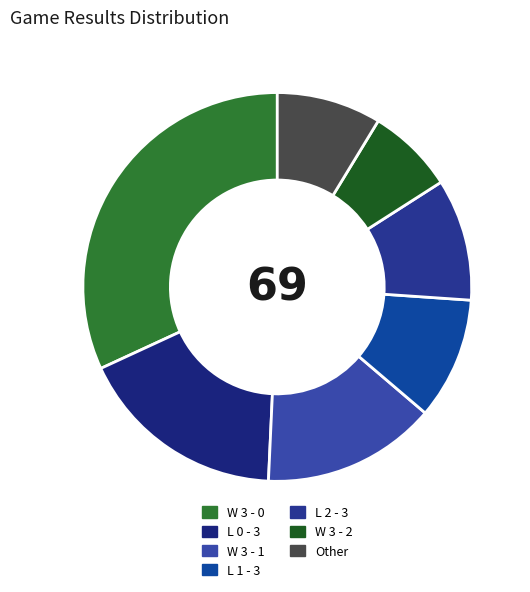

Does W 3 - 0 represent more than half of the total?

No